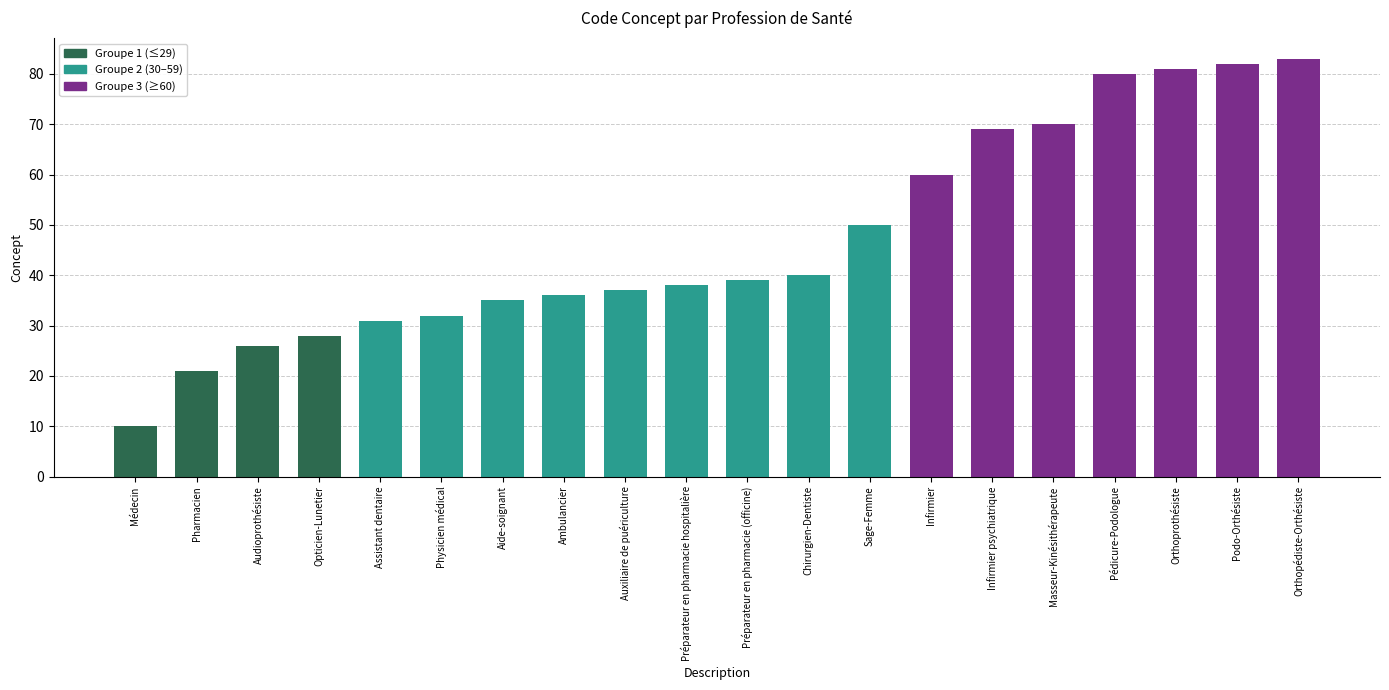

What value does the data have at Masseur-Kinésithérapeute, to the nearest 10?

70